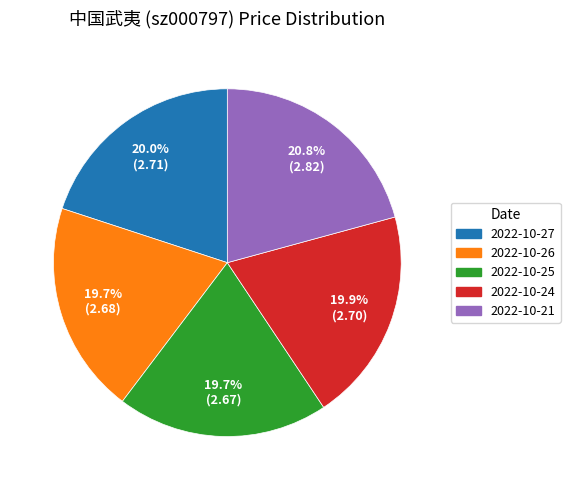

How many slices are in this pie chart?

5